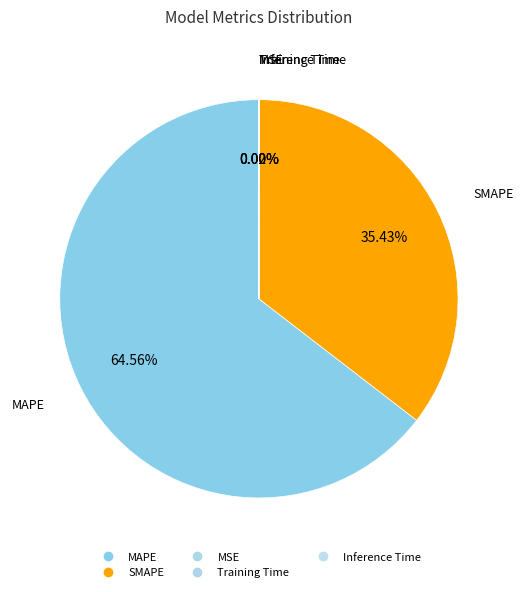

How many segments does this pie chart have?

5